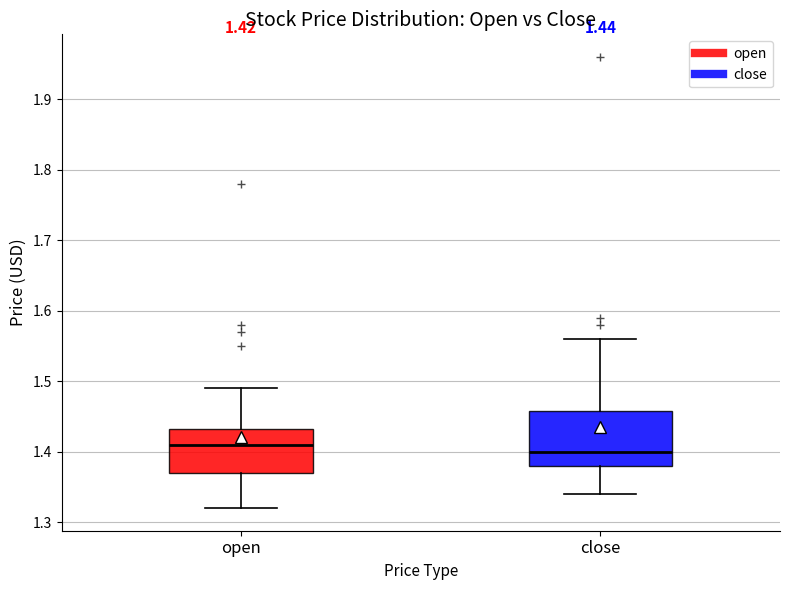

Comparing the boxes themselves (not the whiskers), which one is the tallest?

close